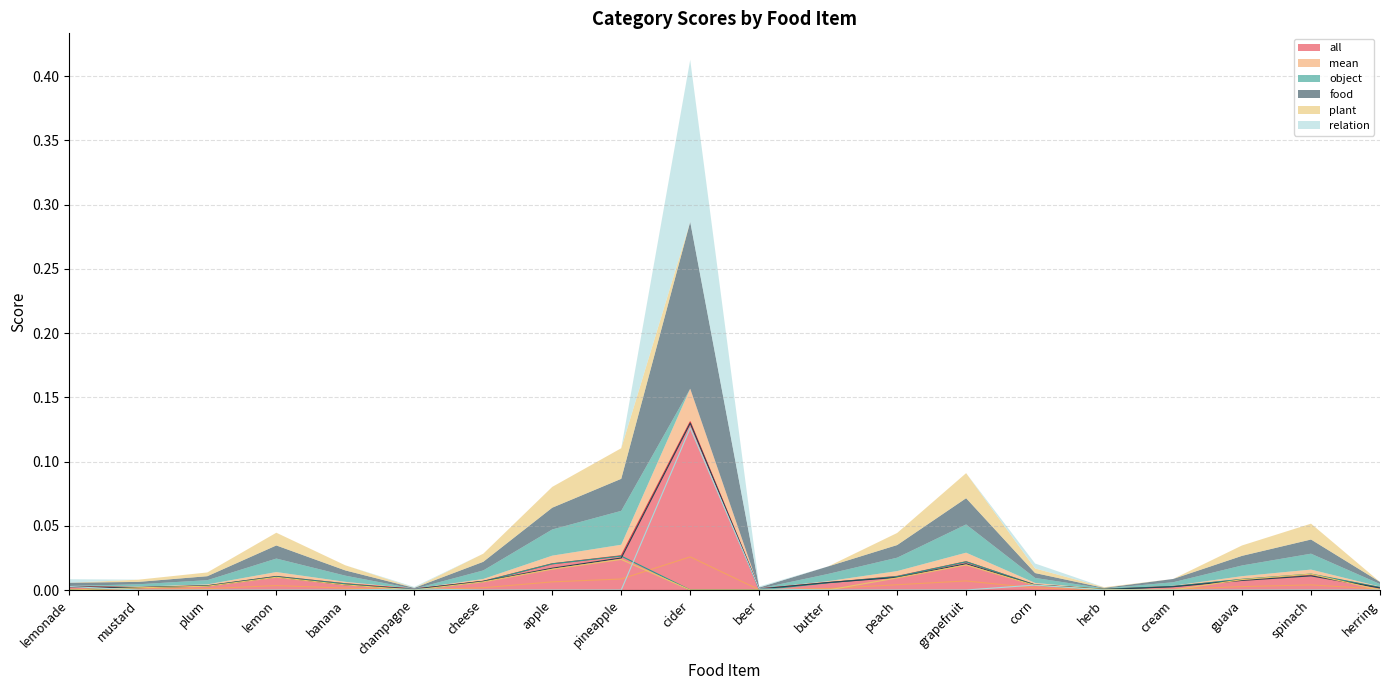

The value of all at beer is 0.0. True or false?

False